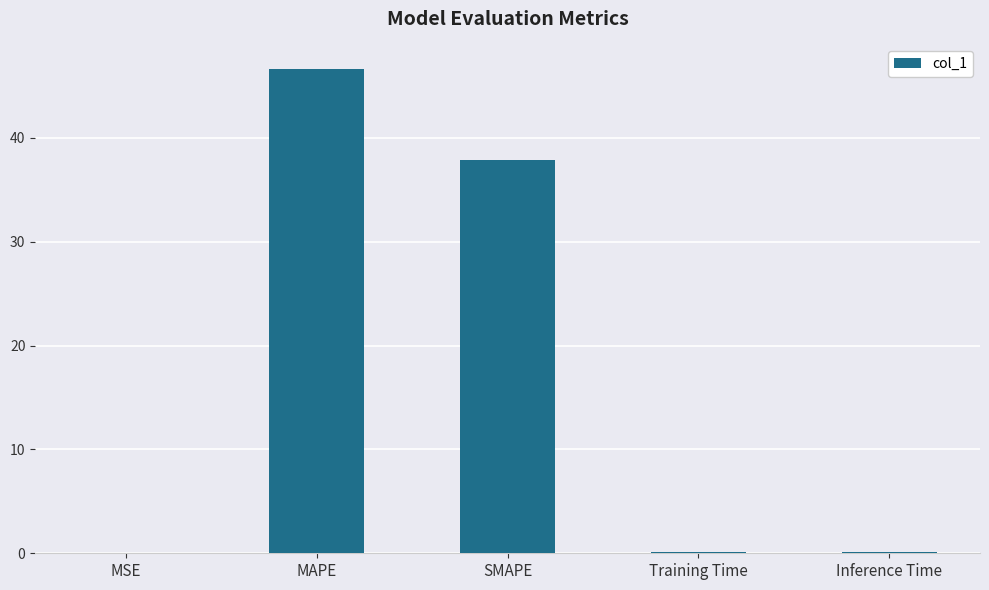

What is the maximum value shown in the chart?

46.7